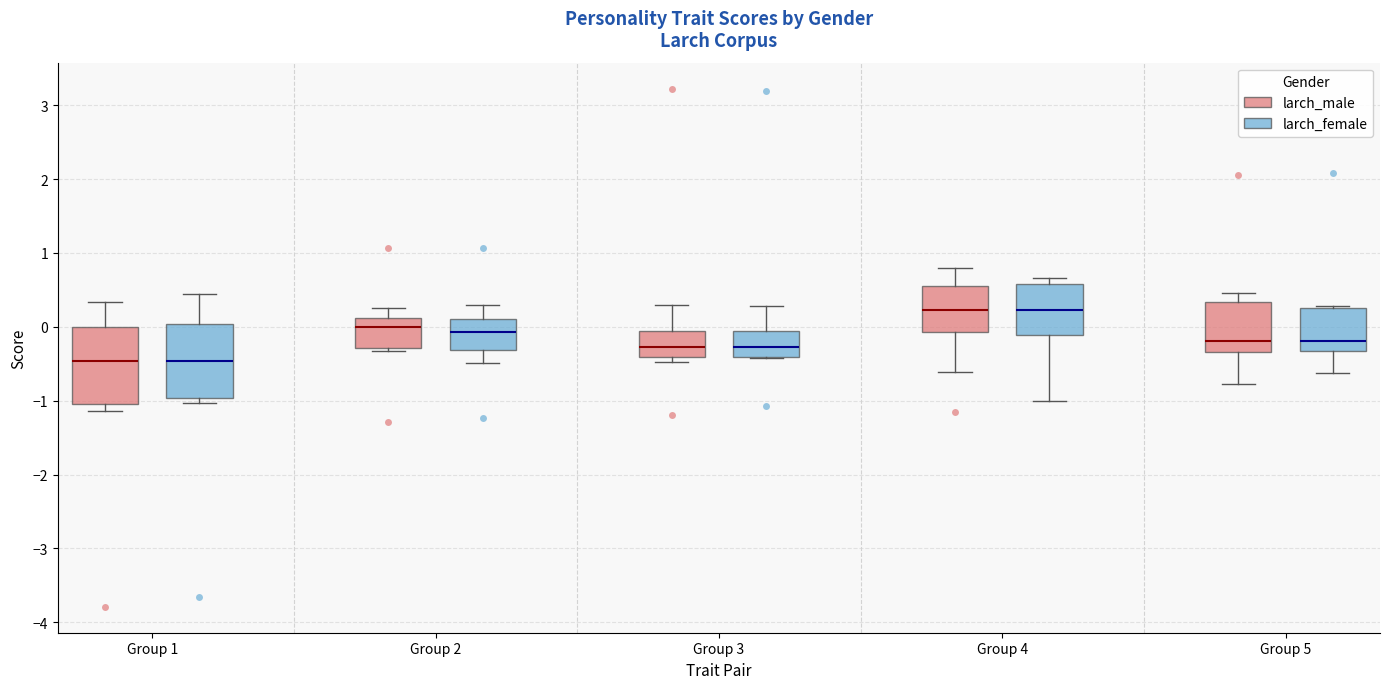

Where does the median line of the box for Group 2 (larch_female) sit on the y-axis? The values are not printed on the chart, so give them approximately, as read against the axis.

-0.1